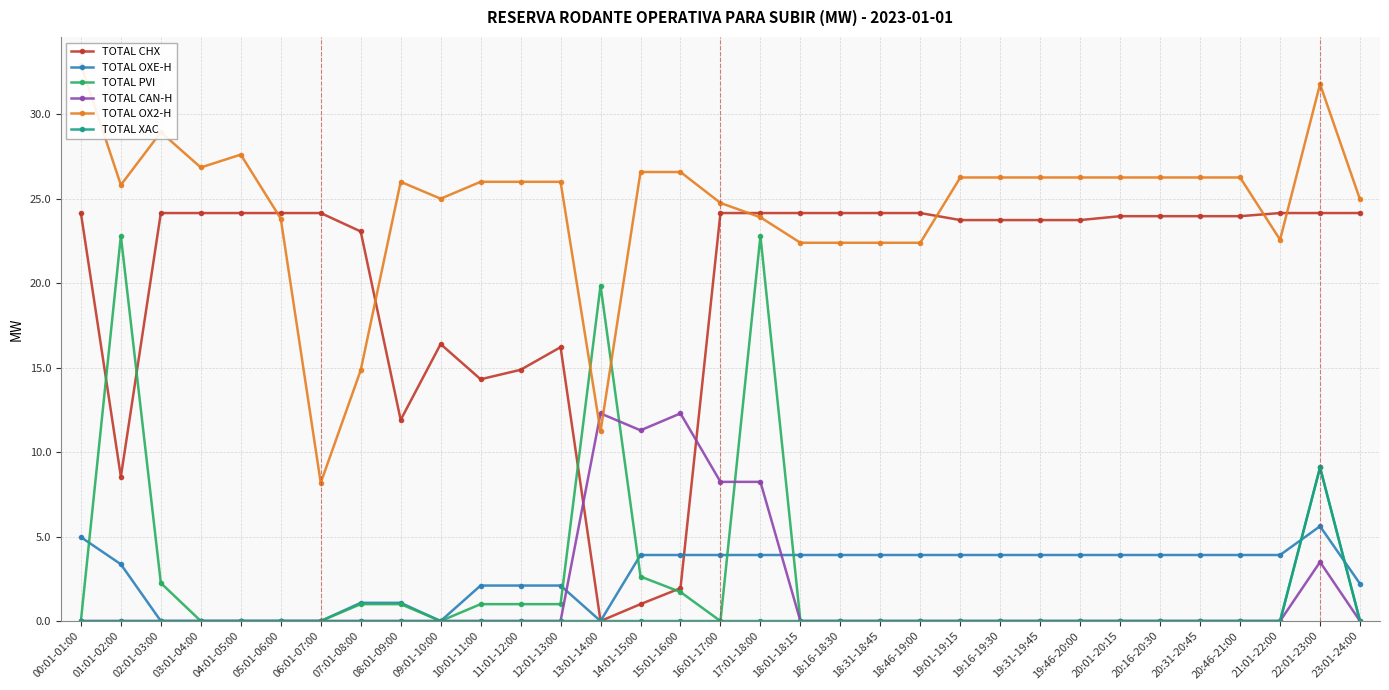

How many data points in TOTAL CHX are less than 23?

9